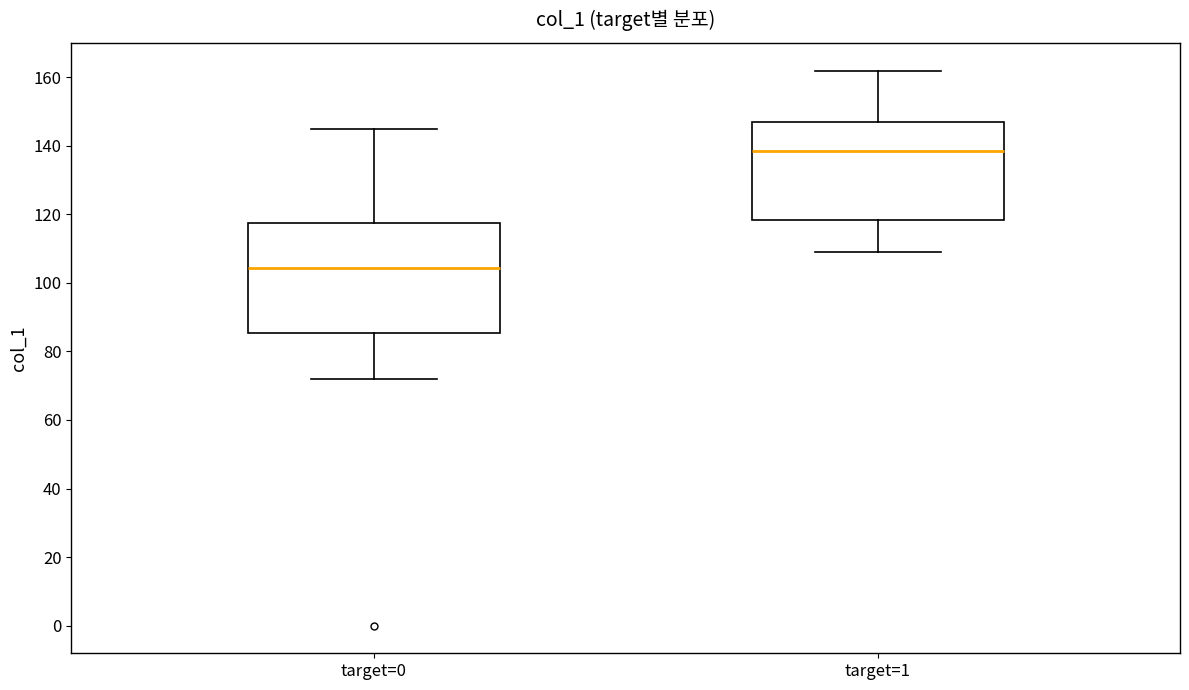

Reading left to right, read every box against the y-axis: the position of its median line, the range the box covers, and the ends of its whiskers. The values are not printed on the chart, so give them approximately, as read against the axis.

target=0: median 104, box 86 to 118, whiskers 72 to 146
target=1: median 138, box 118 to 148, whiskers 110 to 162